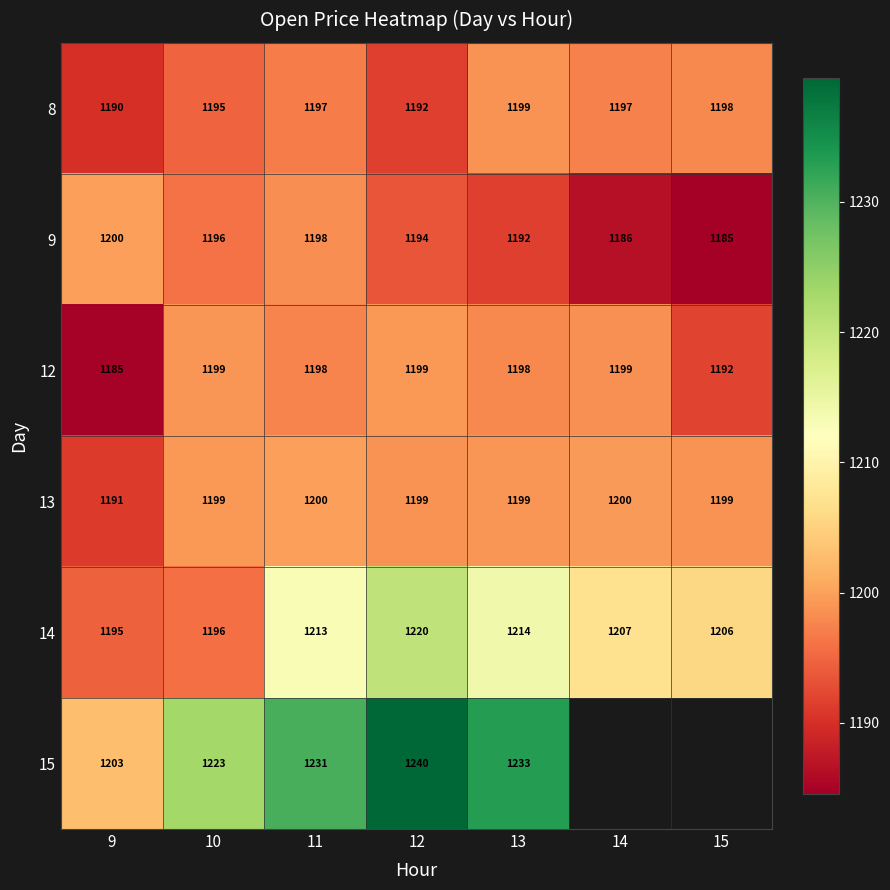

At which label does 12 first exceed 1198?

10